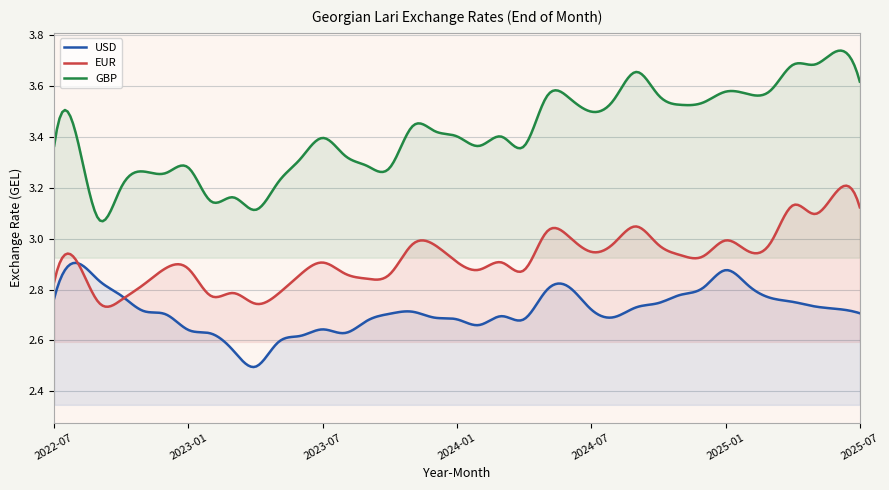

Which series has the largest range (max minus min)?

GBP